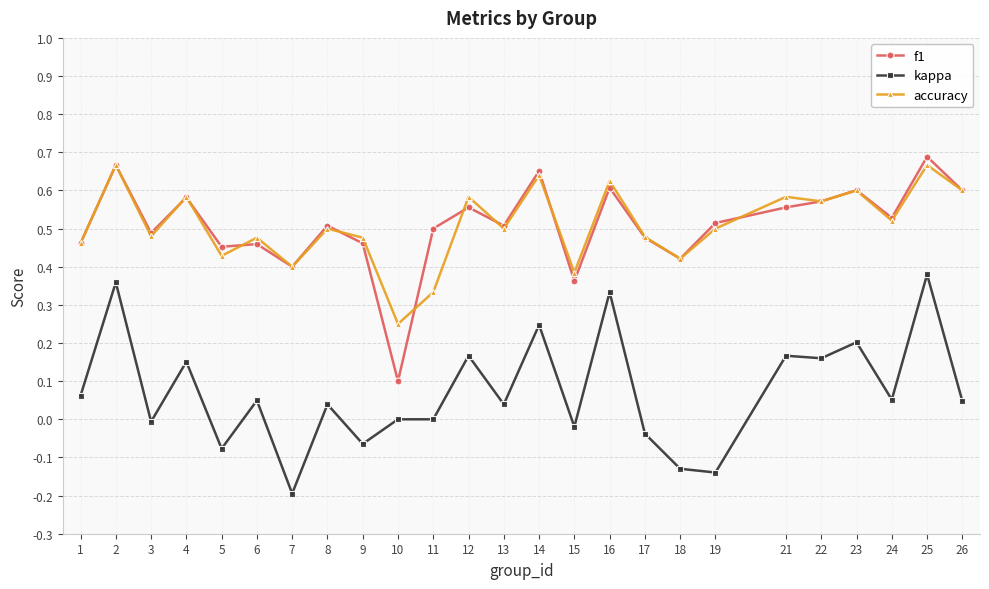

What is the total value across all series at 22?

1.3